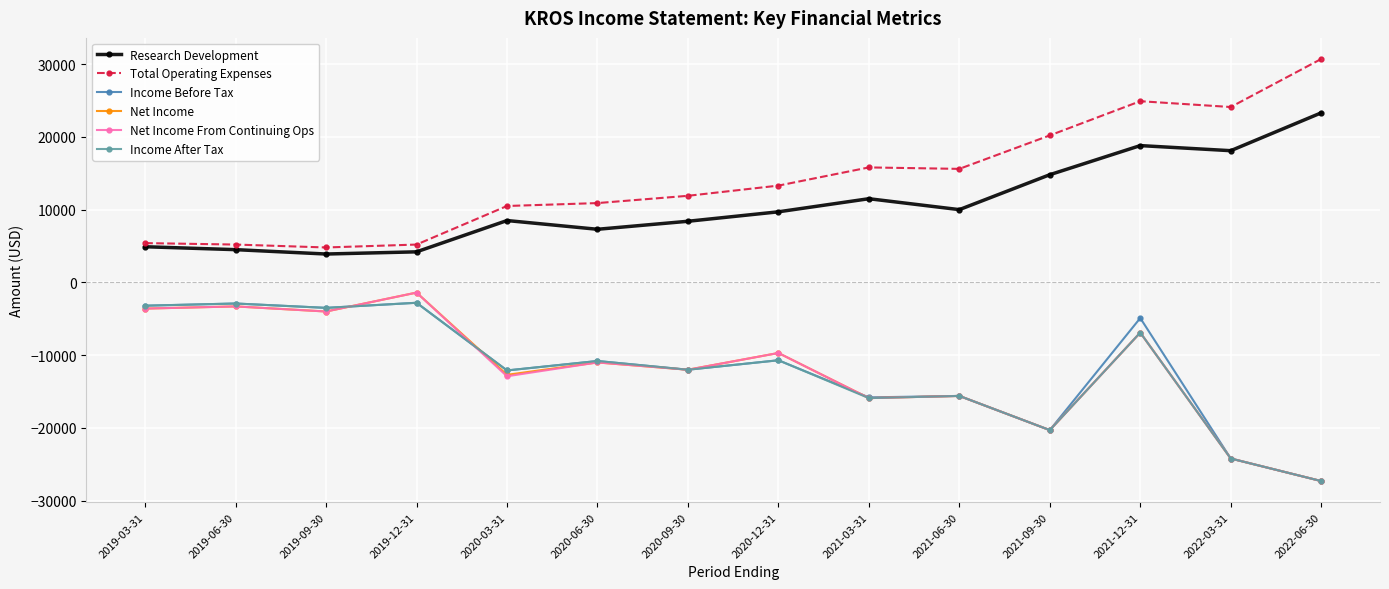

What is the value of the Research Development point at the 4th from the left?

4200